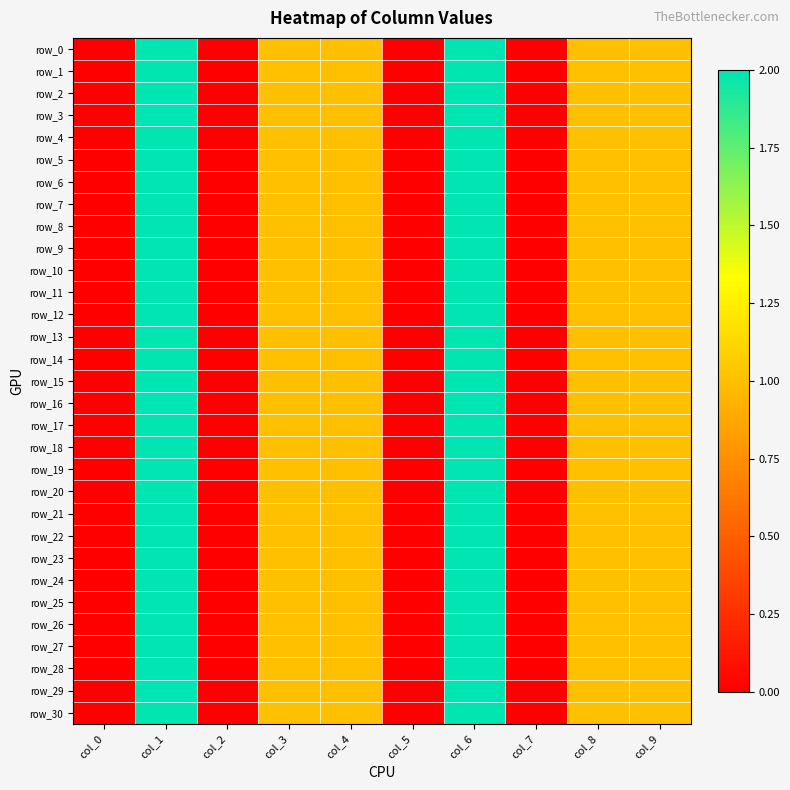

Which label corresponds to the smallest value in the chart?

col_0